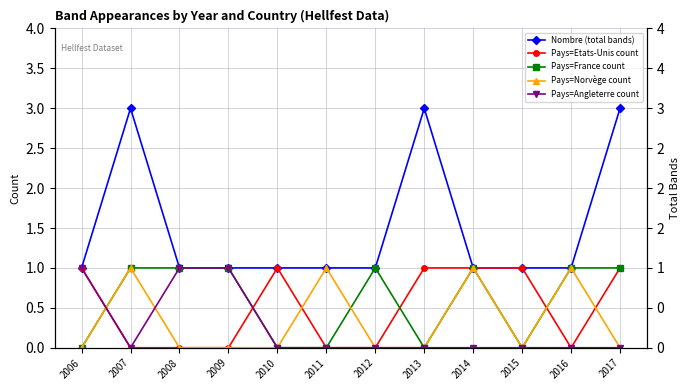

Does the chart display data point markers on the line(s)?

Yes